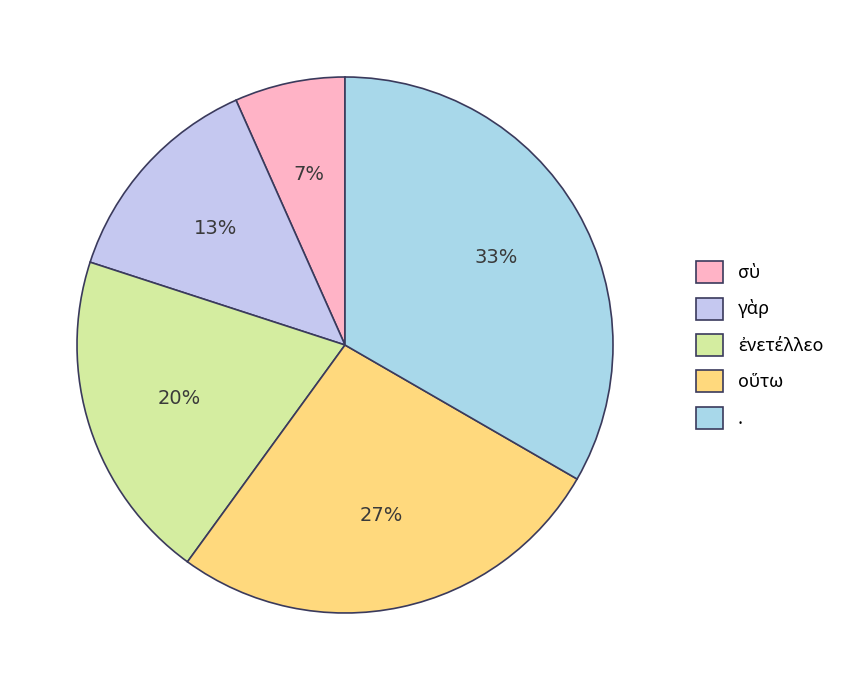

Combined, what portion of the pie is οὕτω and .?

60.0%